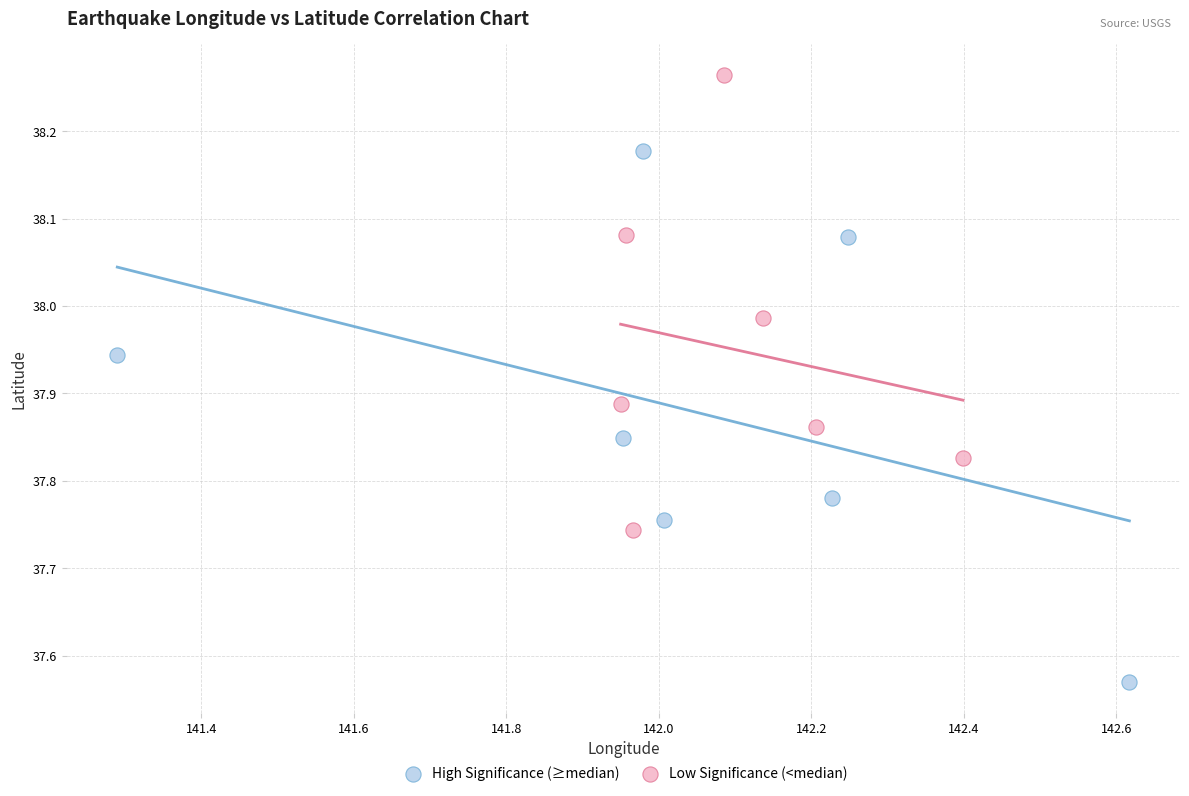

Which series contains the highest Y value?

Low Significance (<median)